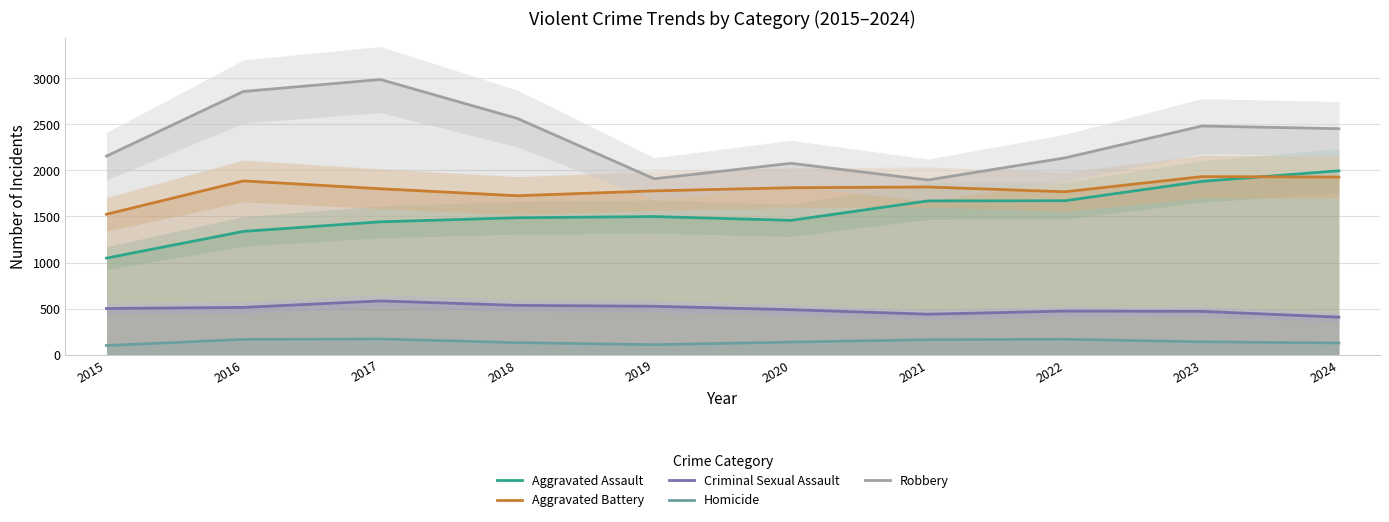

The Aggravated Battery series shows 1933 at 2023. True or false?

True